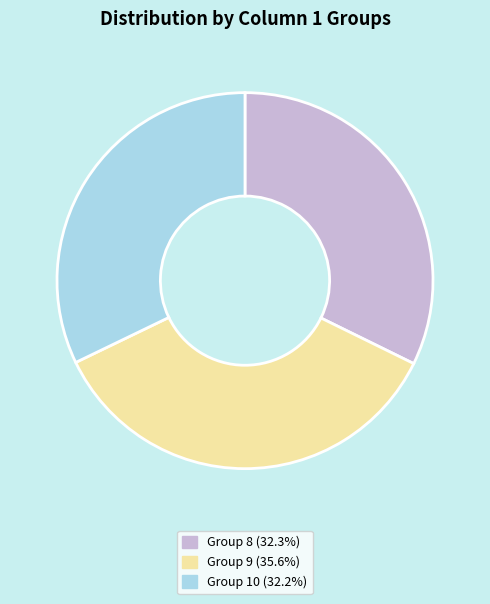

Does any single category account for the majority?

No